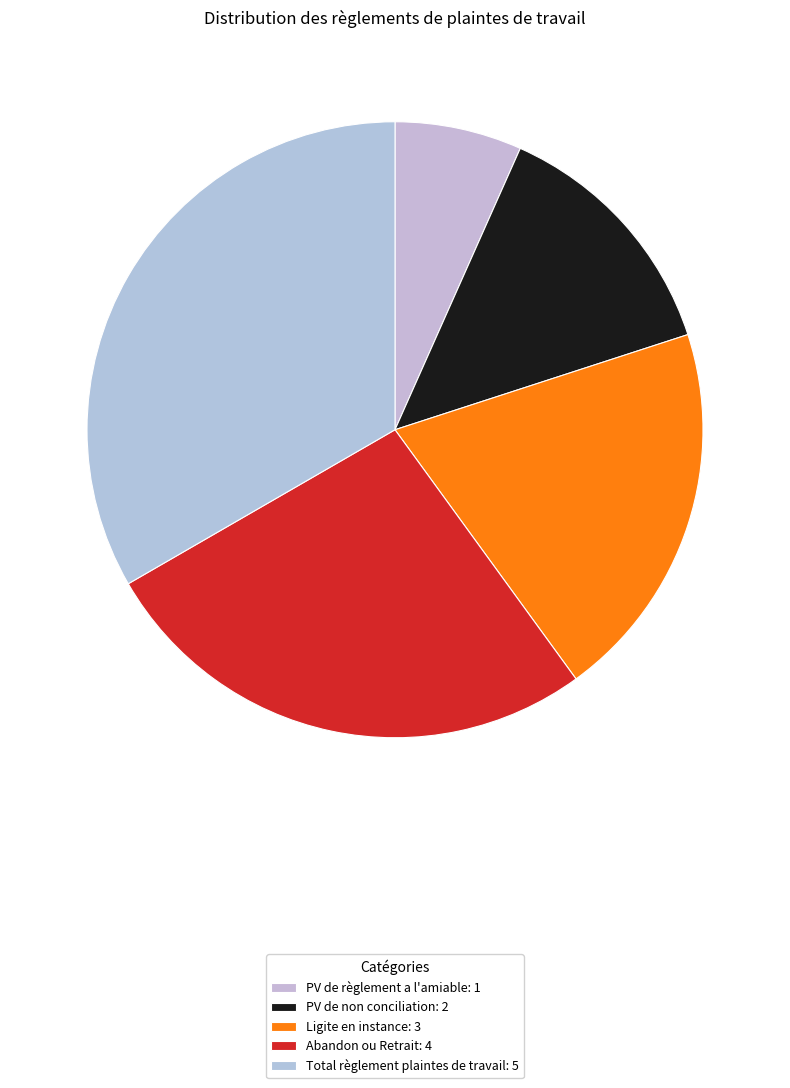

What percentage do PV de non conciliation and PV de règlement a l'amiable together represent?

20.0%